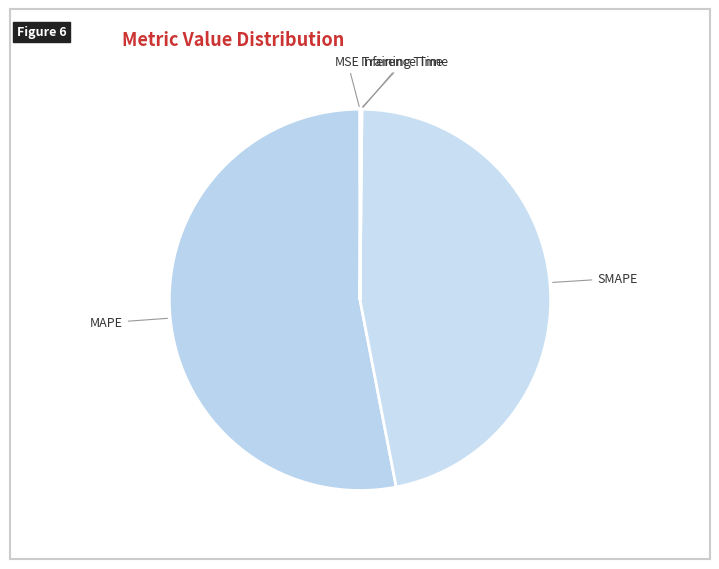

Is it true that SMAPE is 47% of the pie?

True